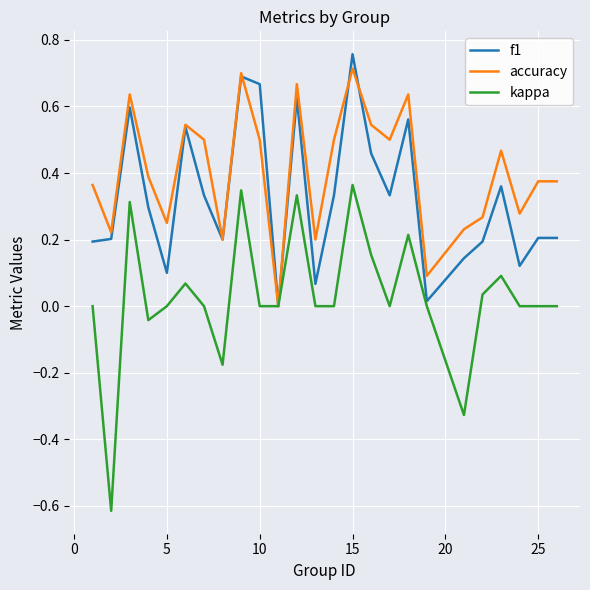

Rank the series by their average value, from highest to lowest.

accuracy, f1, kappa